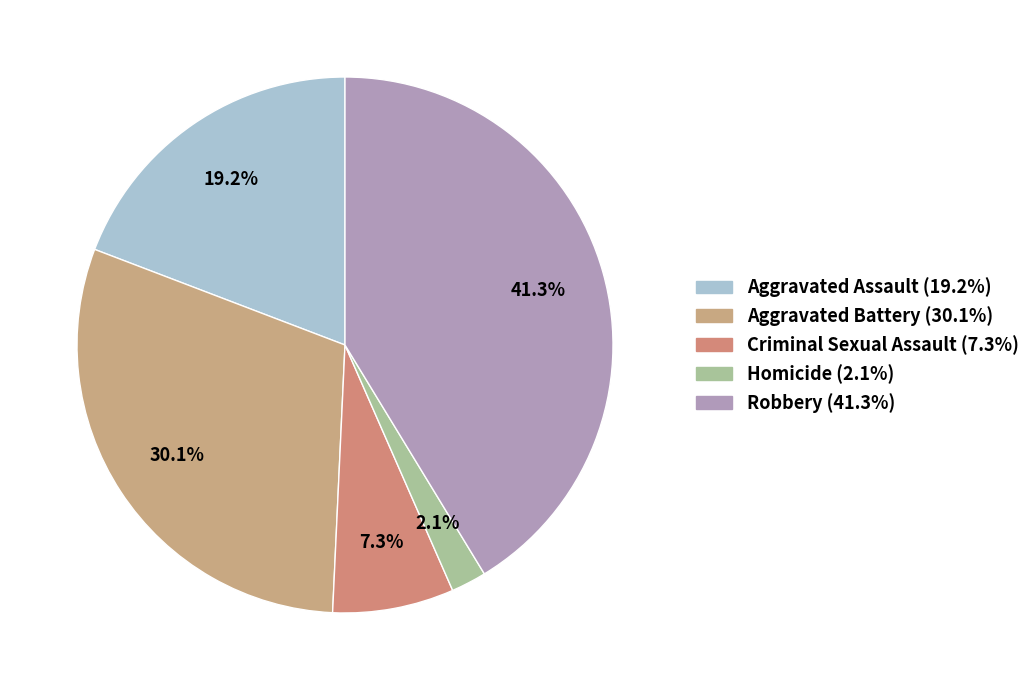

Does Aggravated Assault represent more than half of the total?

No